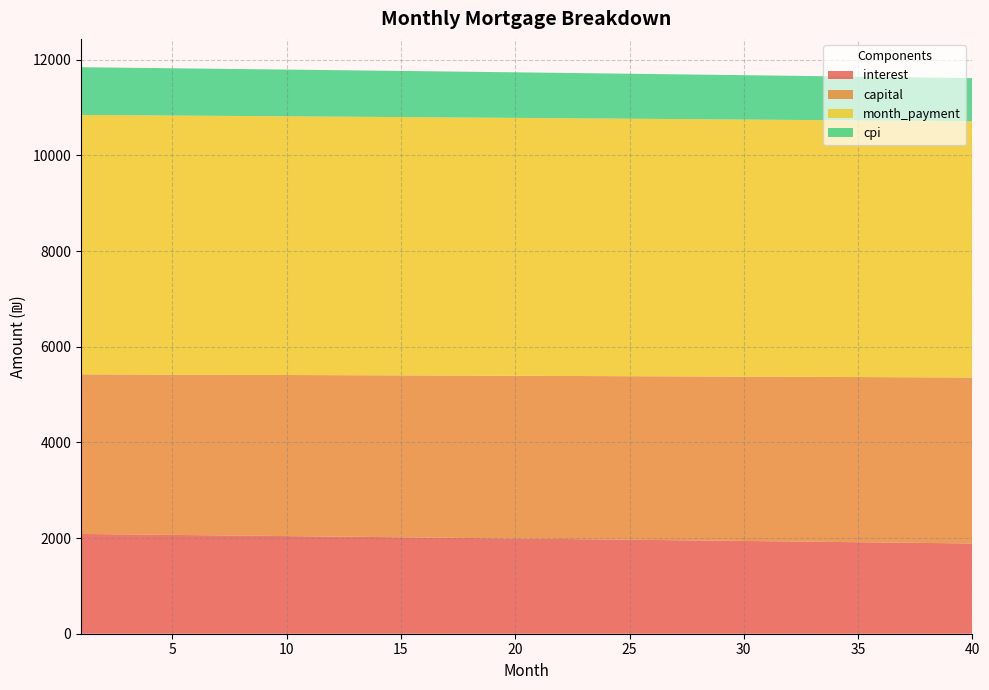

Reading left to right, extract all data points from this chart.

interest: 2085.4	2080.5	2075.7	2070.8	2065.8	2060.9	2056.0	2051.1	2046.1	2041.1	2036.2	2031.2	2026.2	2021.1	2016.1	2011.1	2006.0	2001.0	1995.9	1990.8	1985.7	1980.6	1975.5	1970.3	1965.2	1960.0	1954.8	1949.6	1944.4	1939.2	1934.0	1928.8	1923.5	1918.3	1913.0	1907.7	1902.4	1897.1	1891.8	1886.4
capital: 3336.7	3340.0	3343.3	3346.7	3350.0	3353.4	3356.7	3360.1	3363.4	3366.8	3370.2	3373.6	3376.9	3380.3	3383.7	3387.1	3390.5	3393.8	3397.2	3400.6	3404.0	3407.4	3410.8	3414.3	3417.7	3421.1	3424.5	3427.9	3431.4	3434.8	3438.2	3441.7	3445.1	3448.6	3452.0	3455.5	3458.9	3462.4	3465.8	3469.3
month_payment: 5422.1	5420.6	5419.0	5417.4	5415.9	5414.3	5412.7	5411.1	5409.6	5407.9	5406.3	5404.7	5403.1	5401.4	5399.8	5398.1	5396.5	5394.8	5393.1	5391.4	5389.7	5388.0	5386.3	5384.6	5382.8	5381.1	5379.3	5377.6	5375.8	5374.0	5372.2	5370.4	5368.6	5366.8	5365.0	5363.2	5361.3	5359.5	5357.6	5355.7
cpi: 997.7	995.3	993.0	990.6	988.3	985.9	983.5	981.1	978.8	976.4	974.0	971.6	969.2	966.8	964.4	961.9	959.5	957.1	954.6	952.2	949.7	947.3	944.8	942.3	939.9	937.4	934.9	932.4	929.9	927.4	924.9	922.4	919.8	917.3	914.8	912.2	909.7	907.1	904.6	902.0